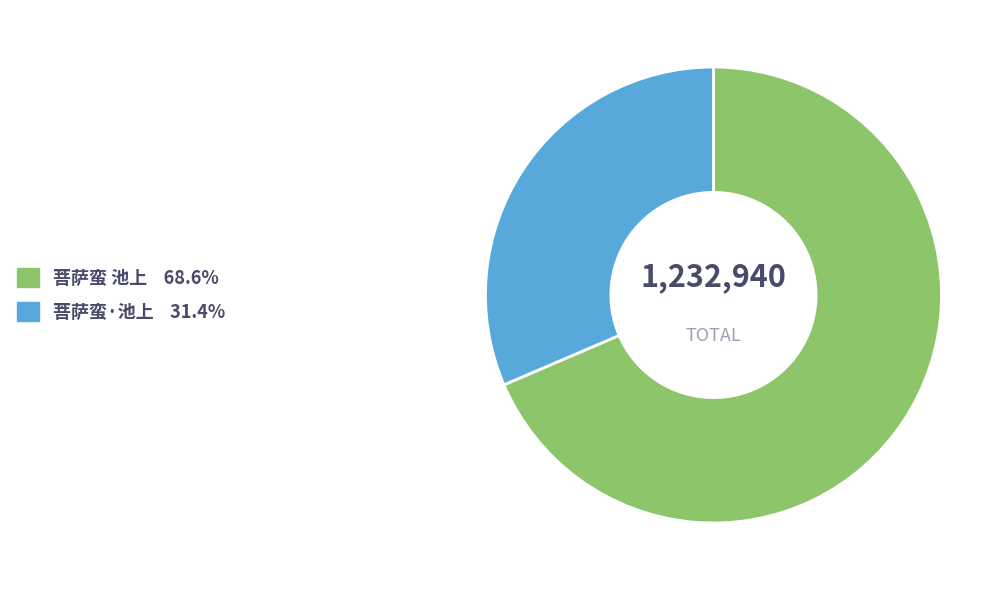

Which slice represents more than half of the pie?

菩萨蛮 池上